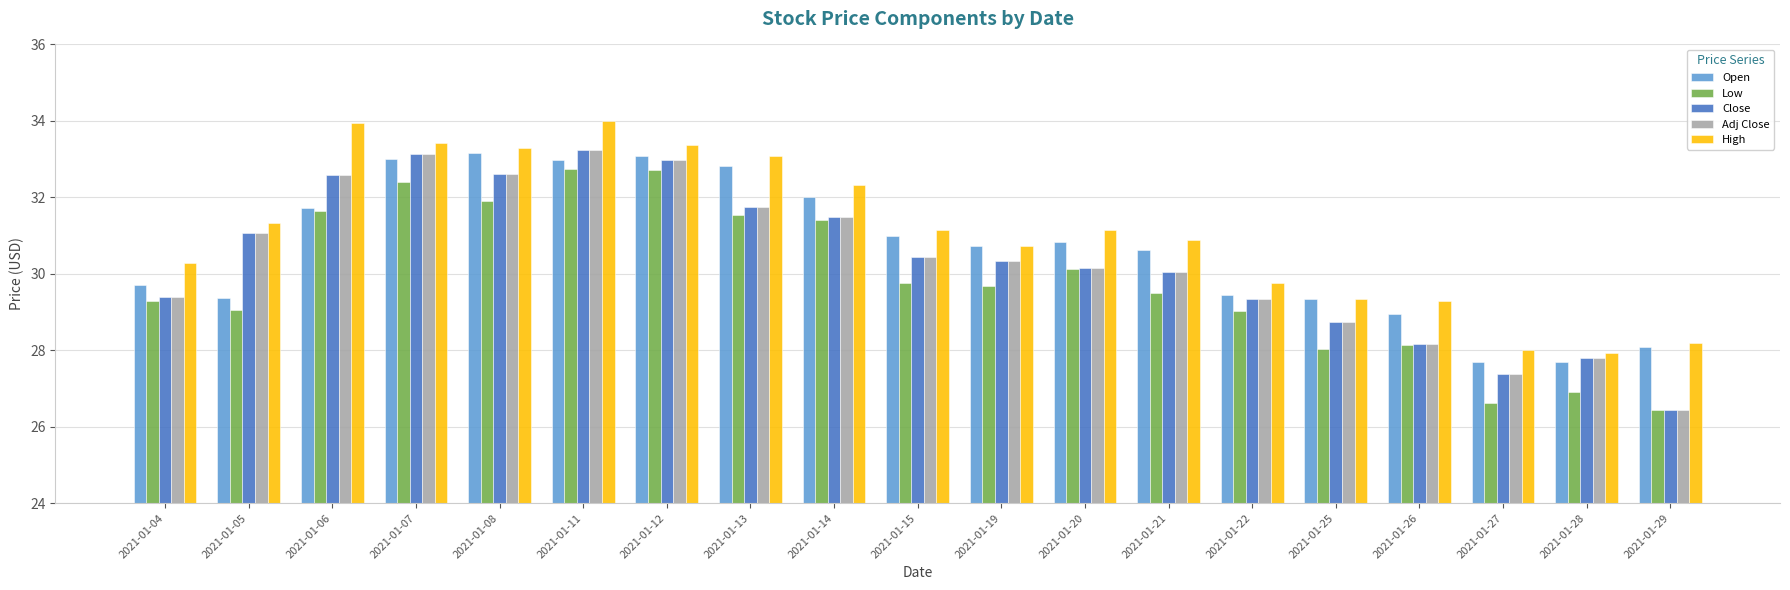

What is the total value across all series at 2021-01-22?

146.9